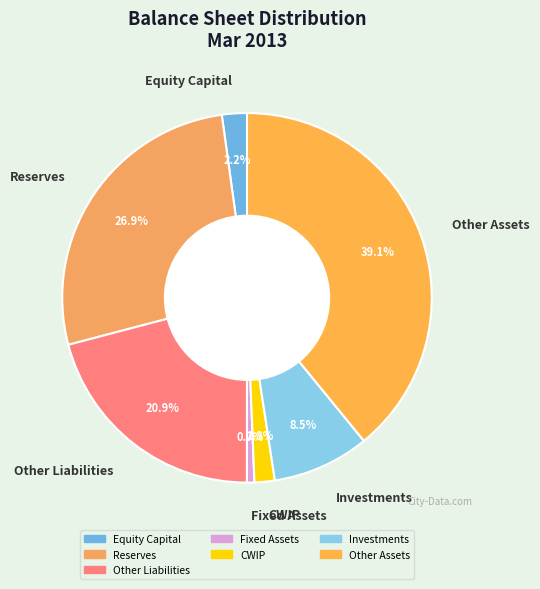

Which slice is the largest?

Other Assets